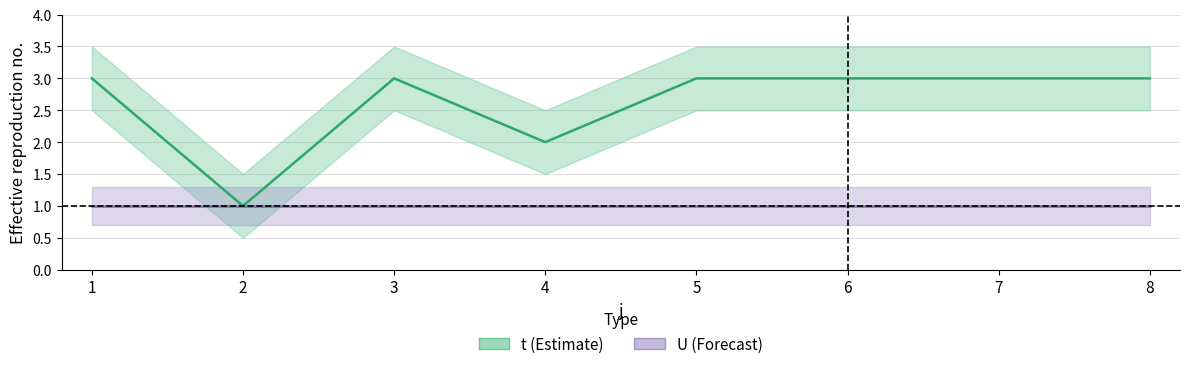

Which has a higher value, 8 or 3?

8